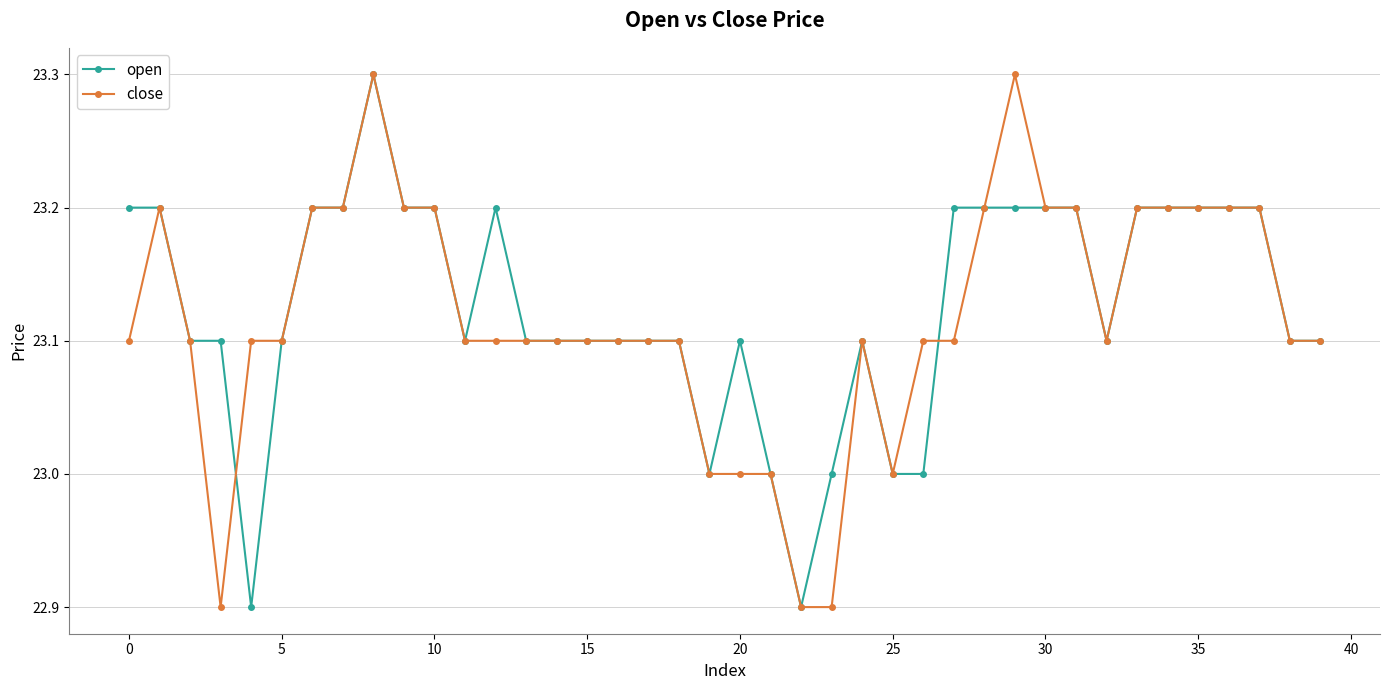

Does the chart display data point markers on the line(s)?

Yes